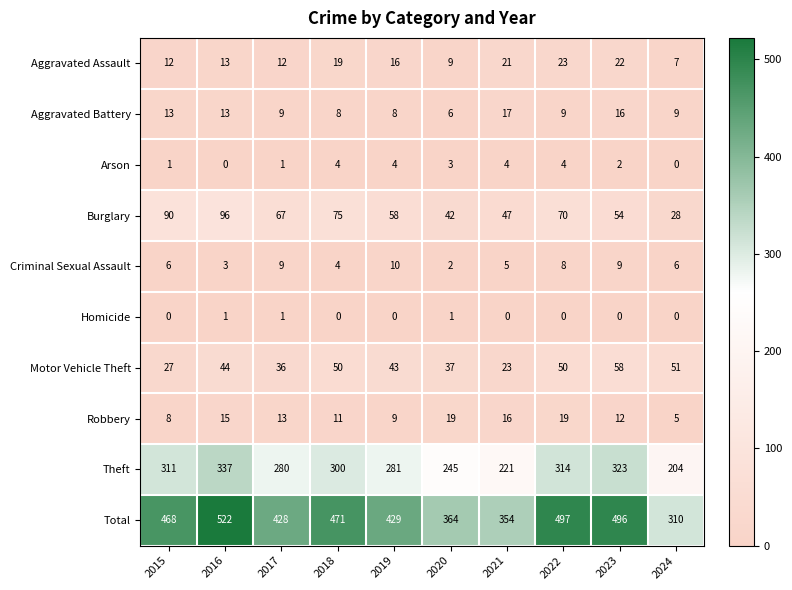

What value does the Aggravated Battery series have at 2020, to the nearest 10?

10